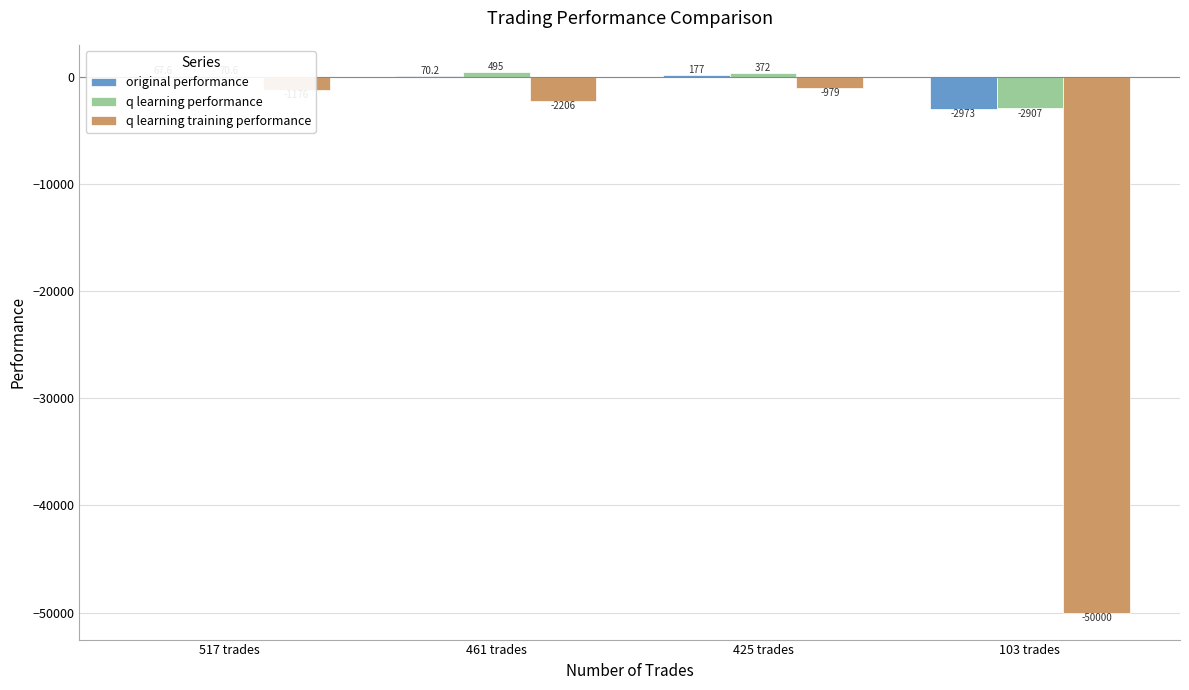

Between 461 trades and 425 trades, which series saw the biggest shift?

q learning training performance